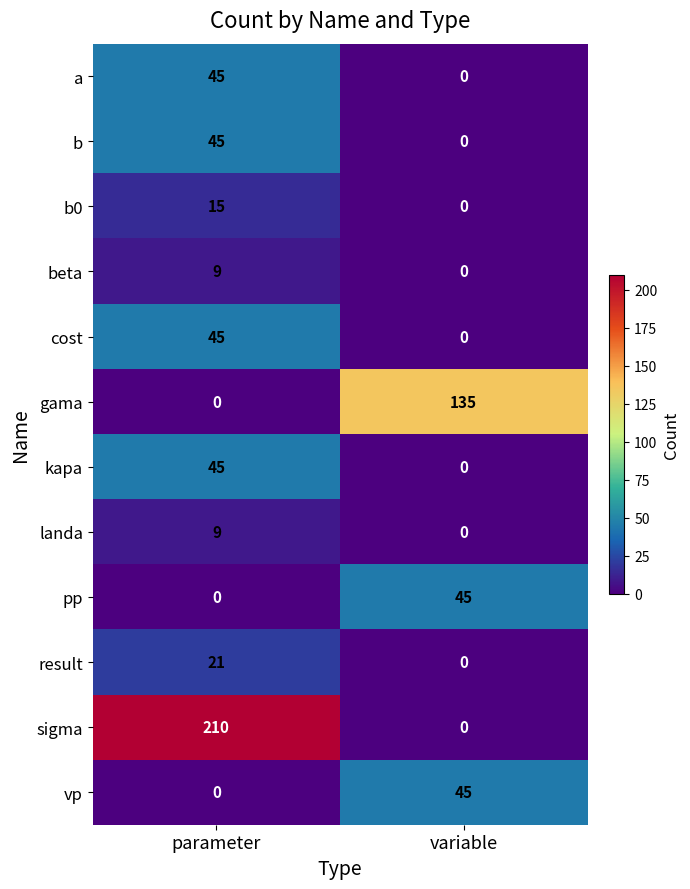

Reading left to right, list all the values displayed in this chart.

a: parameter=45	variable=0
b: parameter=45	variable=0
b0: parameter=15	variable=0
beta: parameter=9	variable=0
cost: parameter=45	variable=0
gama: parameter=0	variable=135
kapa: parameter=45	variable=0
landa: parameter=9	variable=0
pp: parameter=0	variable=45
result: parameter=21	variable=0
sigma: parameter=210	variable=0
vp: parameter=0	variable=45